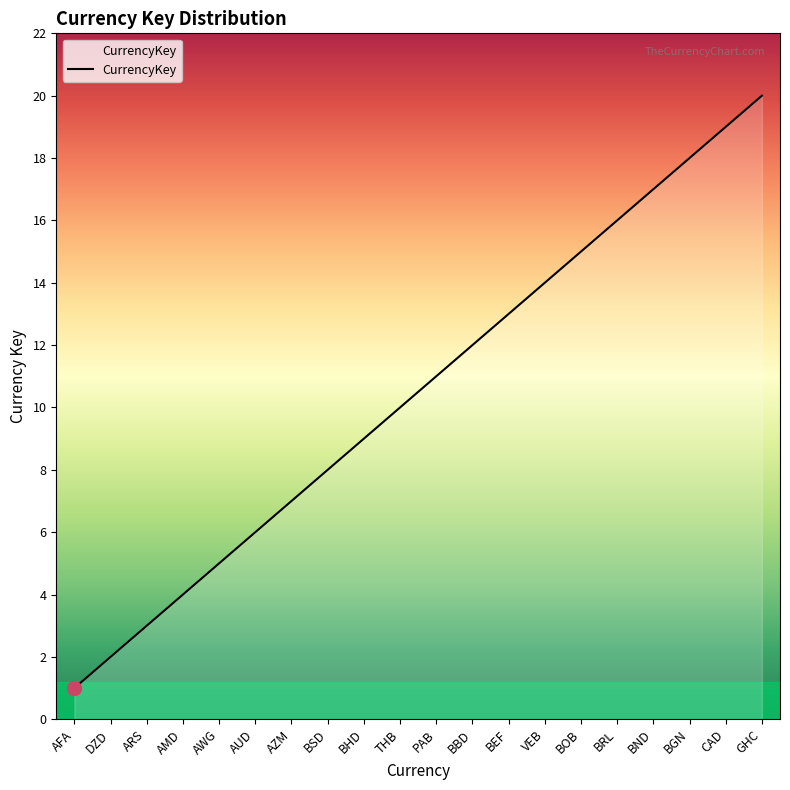

True or false: the data shows 3 at ARS.

True